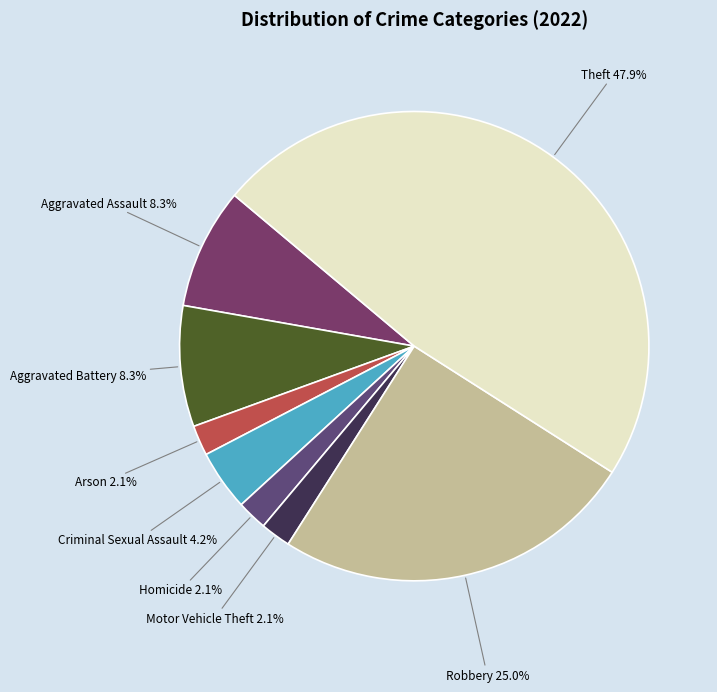

Is the sum of Criminal Sexual Assault and Aggravated Assault greater than half?

No